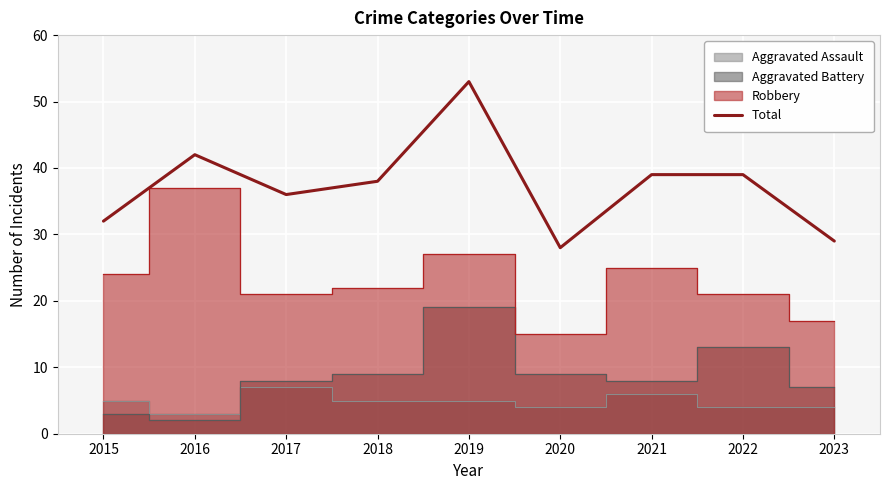

List the labels in order of value, largest first.

2019, 2016, 2021, 2022, 2018, 2017, 2015, 2023, 2020